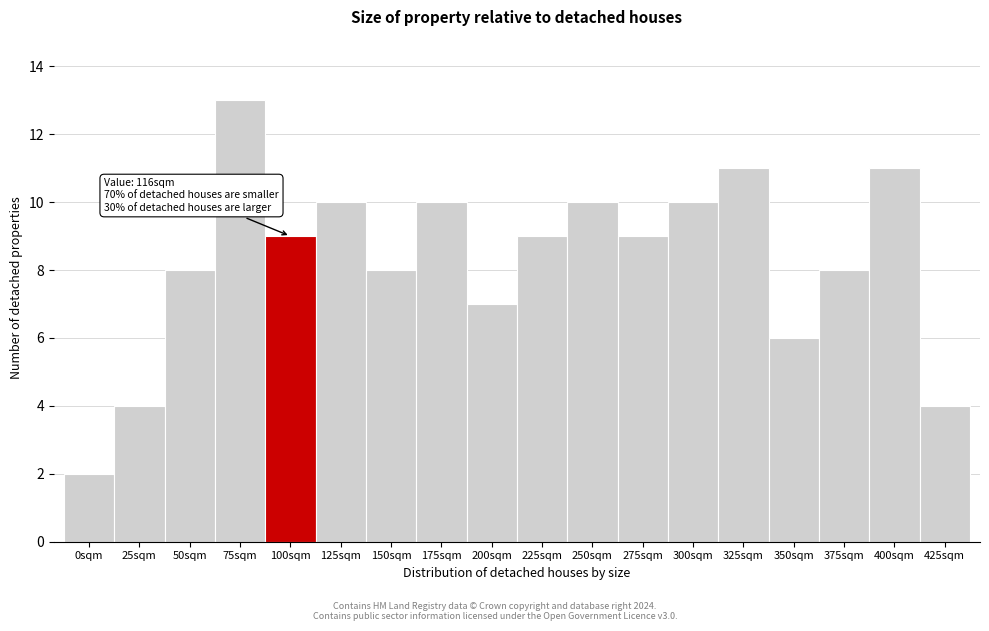

Reading left to right, what are all the values shown in this chart?

2	4	8	13	9	10	8	10	7	9	10	9	10	11	6	8	11	4